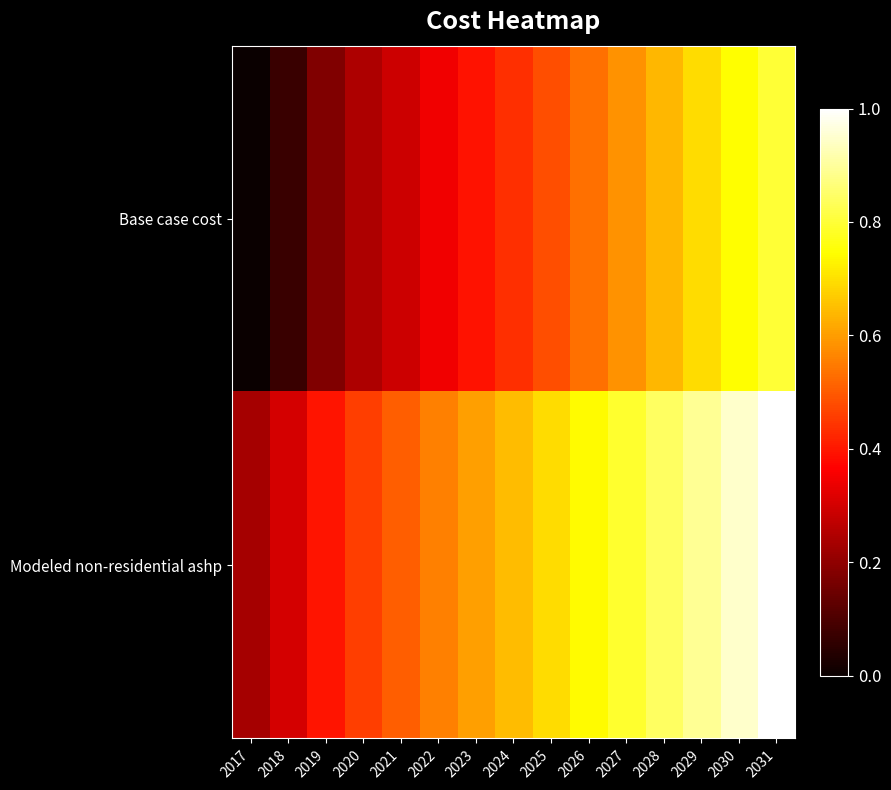

Which series has the largest range (max minus min)?

Base case cost